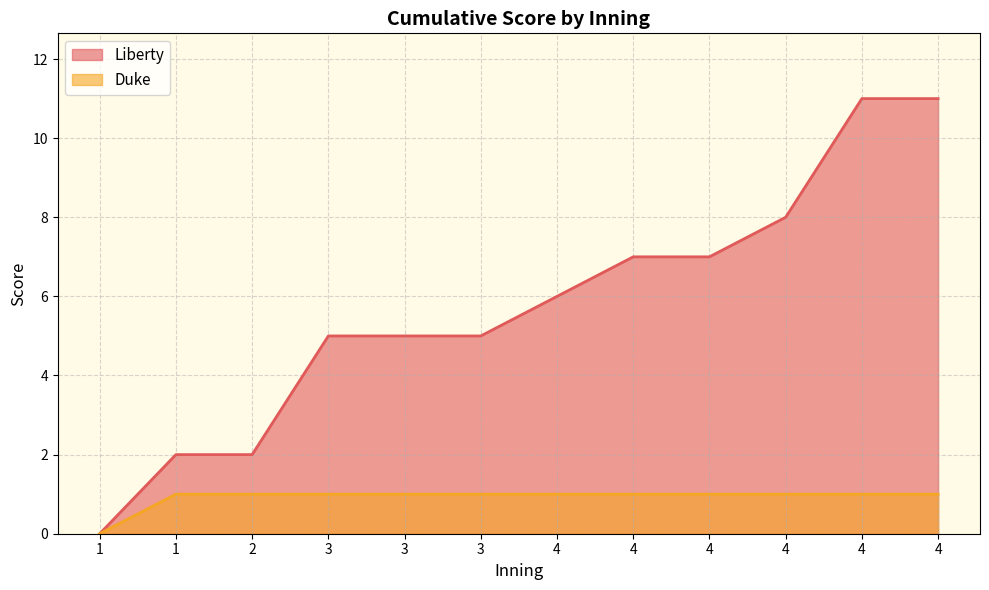

How many values in the Duke series are below 1?

1